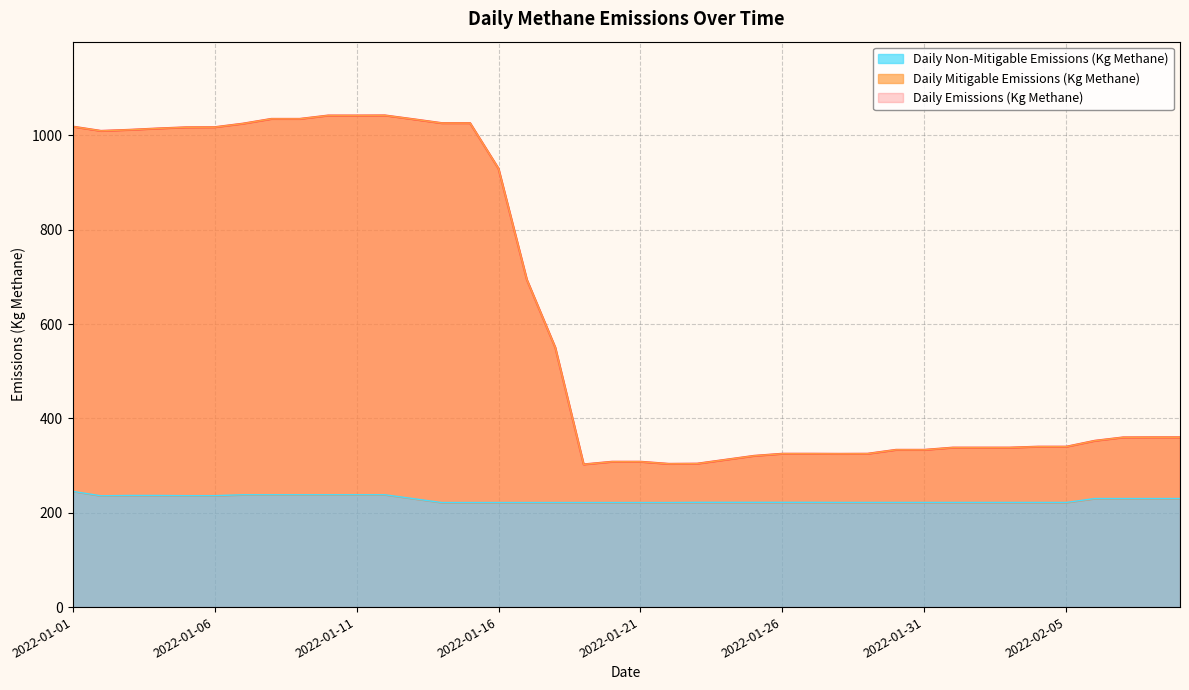

Rank the categories by Daily Mitigable Emissions (Kg Methane) value from highest to lowest.

2022-01-12, 2022-01-10, 2022-01-11, 2022-01-08, 2022-01-09, 2022-01-13, 2022-01-14, 2022-01-15, 2022-01-07, 2022-01-01, 2022-01-06, 2022-01-05, 2022-01-04, 2022-01-03, 2022-01-02, 2022-01-16, 2022-01-17, 2022-01-18, 2022-02-08, 2022-02-09, 2022-02-07, 2022-02-06, 2022-02-04, 2022-02-05, 2022-02-01, 2022-02-02, 2022-02-03, 2022-01-30, 2022-01-31, 2022-01-26, 2022-01-27, 2022-01-29, 2022-01-28, 2022-01-25, 2022-01-24, 2022-01-20, 2022-01-21, 2022-01-23, 2022-01-22, 2022-01-19